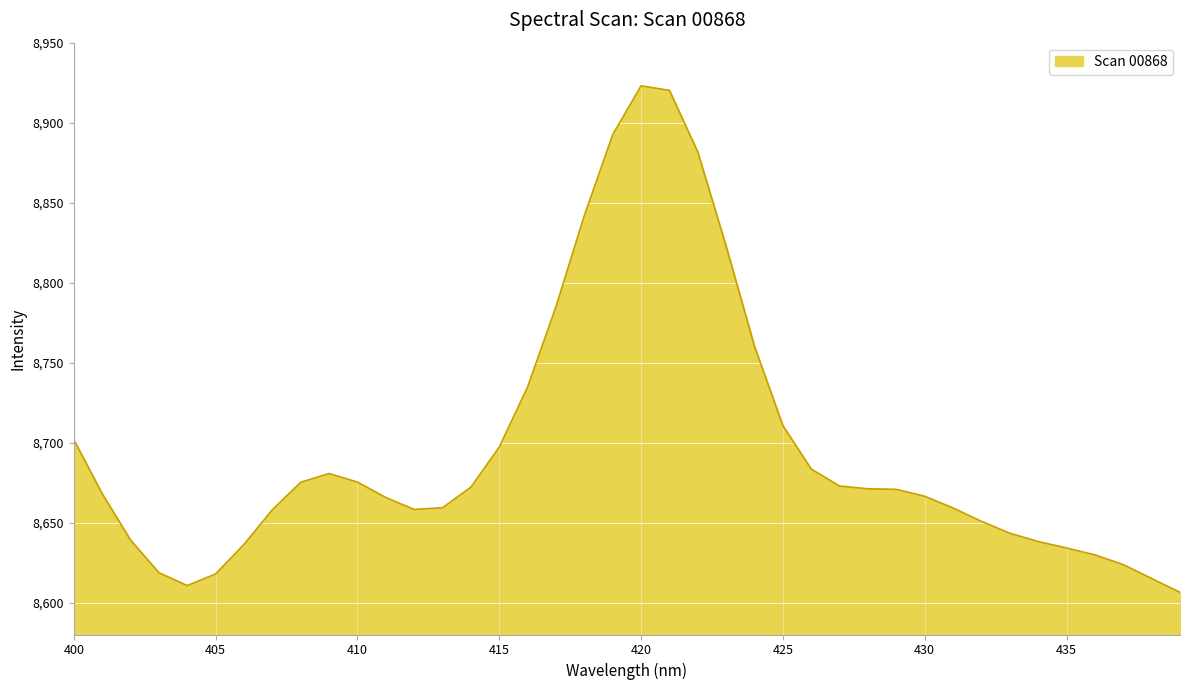

What is the maximum value shown in the chart?

8923.0